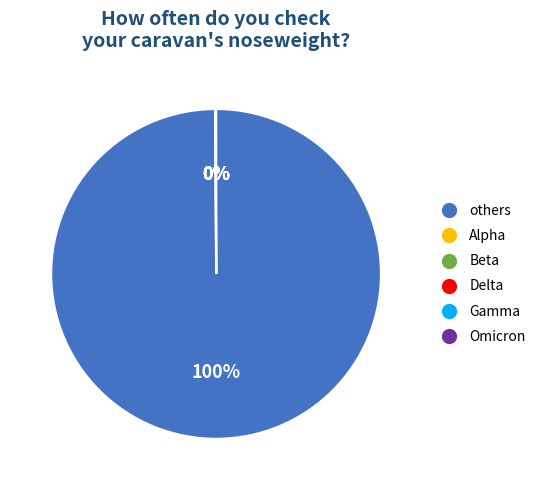

To the nearest percent, what percentage of the pie is others?

100%